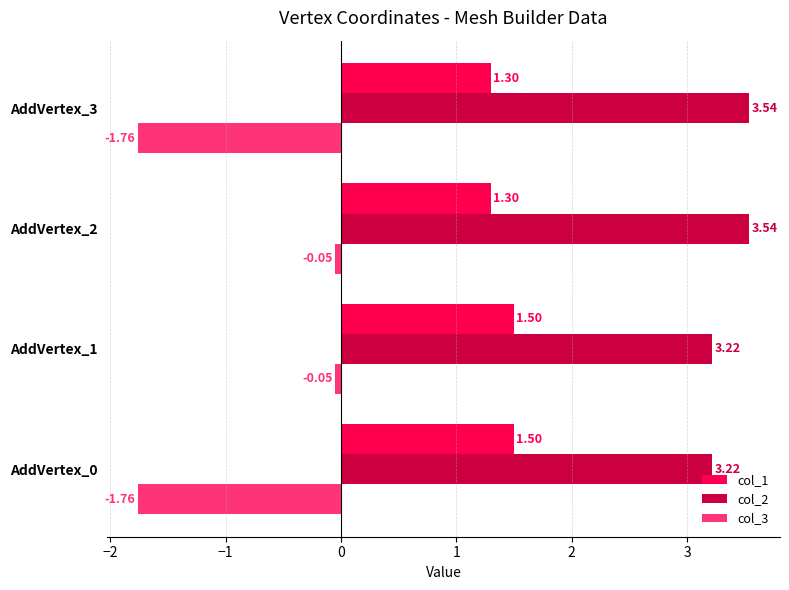

What is the difference between the second highest and minimum values in the col_2 series?

0.3